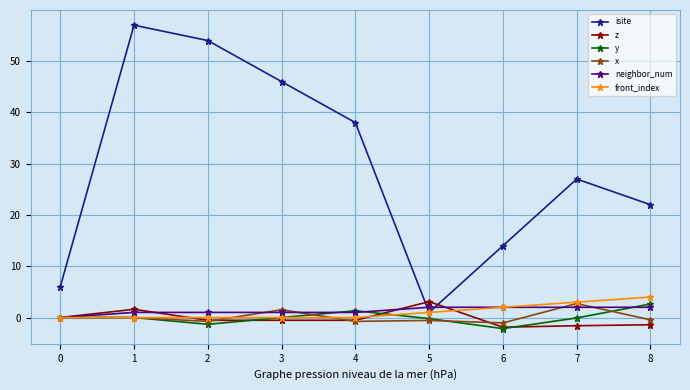

Is the value of isite at 7 greater than the value of x at 6?

Yes